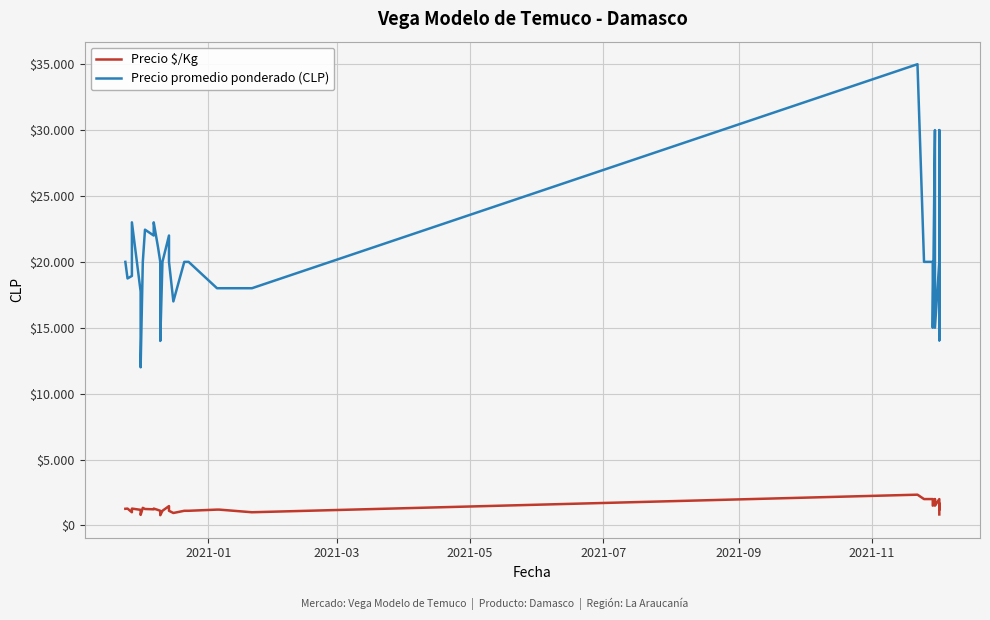

How many distinct data groups are displayed?

2